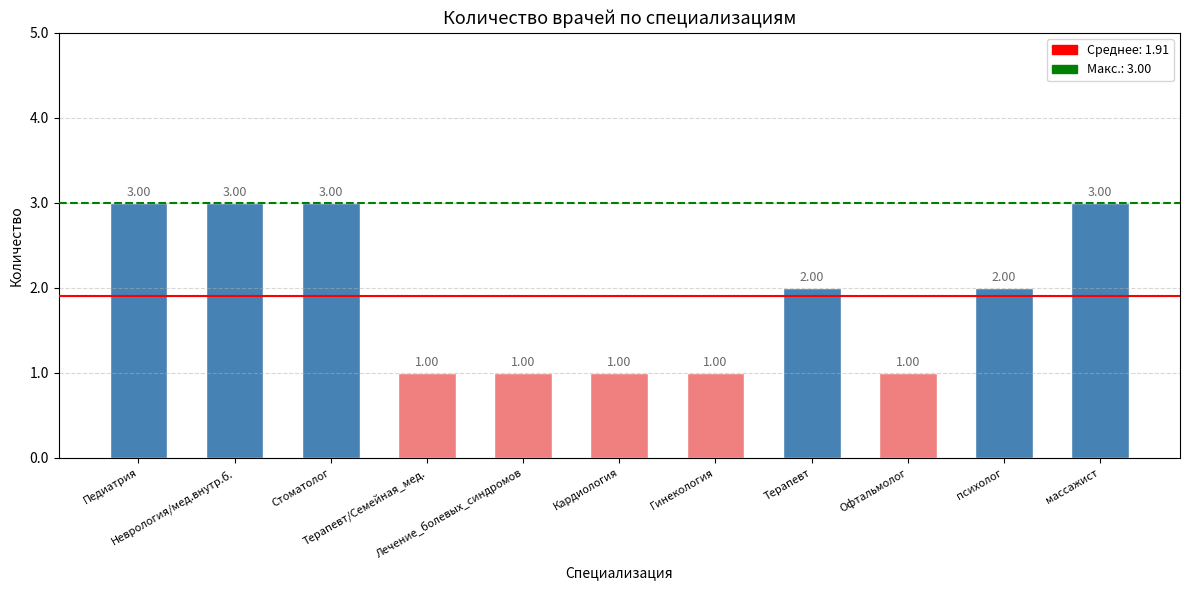

What is the sum of all values?

21